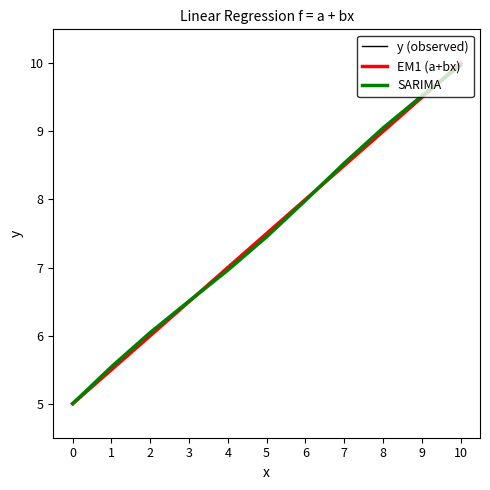

Reading left to right, list all the values displayed in this chart.

y (observed): 0=5.0	1=5.5	2=6.0	3=6.5	4=7.0	5=7.5	6=8.0	7=8.5	8=9.0	9=9.5	10=10.0
EM1 (a+bx): 0=5.0	1=5.5	2=6.0	3=6.5	4=7.0	5=7.5	6=8.0	7=8.5	8=9.0	9=9.5	10=10.0
SARIMA: 0=5.0	1=5.5	2=6.0	3=6.5	4=7.0	5=7.5	6=8.0	7=8.5	8=9.0	9=9.5	10=10.0